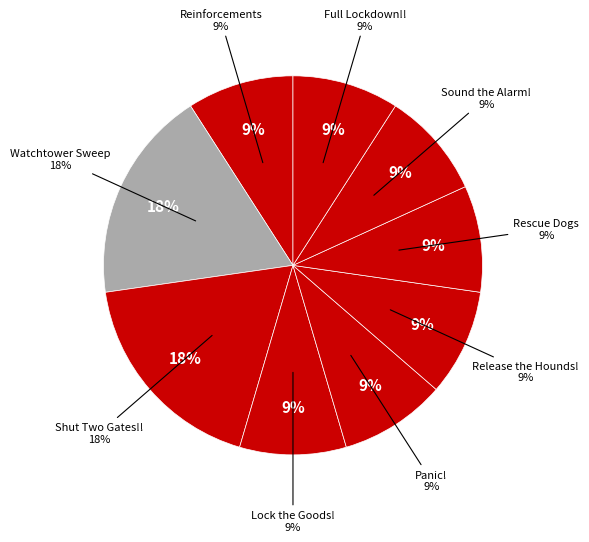

To the nearest percent, what portion does Panic! represent?

9%